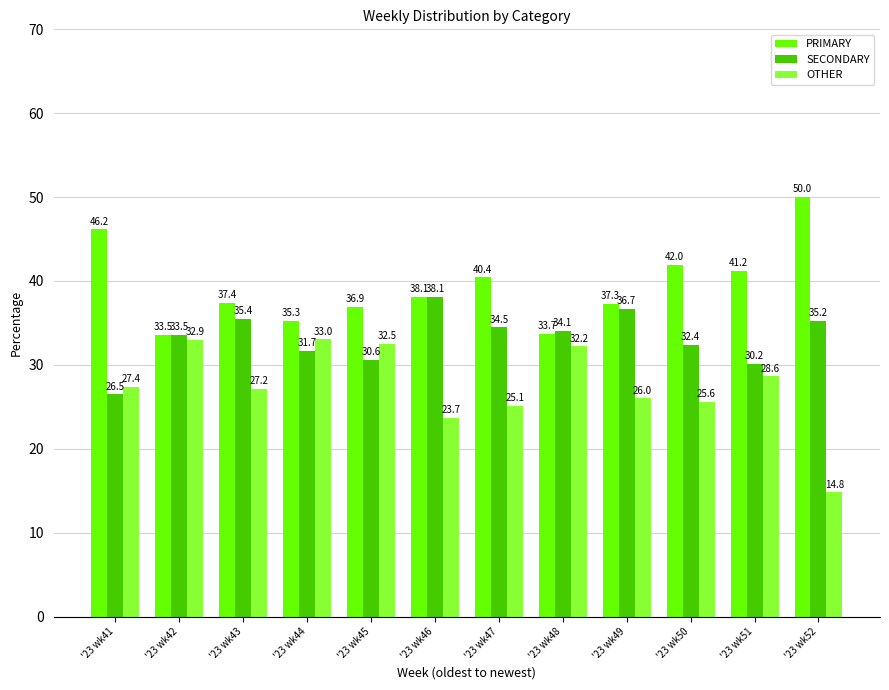

Reading left to right, transcribe all the data shown in this chart.

PRIMARY: 46.2	33.5	37.4	35.3	36.9	38.1	40.4	33.7	37.3	42.0	41.2	50.0
SECONDARY: 26.5	33.5	35.4	31.7	30.6	38.1	34.5	34.1	36.7	32.4	30.2	35.2
OTHER: 27.4	32.9	27.2	33.0	32.5	23.7	25.1	32.2	26.0	25.6	28.6	14.8